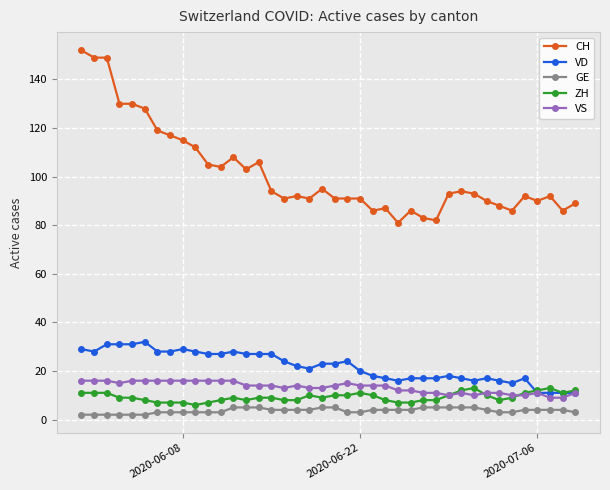

What are all the series names shown in the legend?

CH, VD, GE, ZH, VS